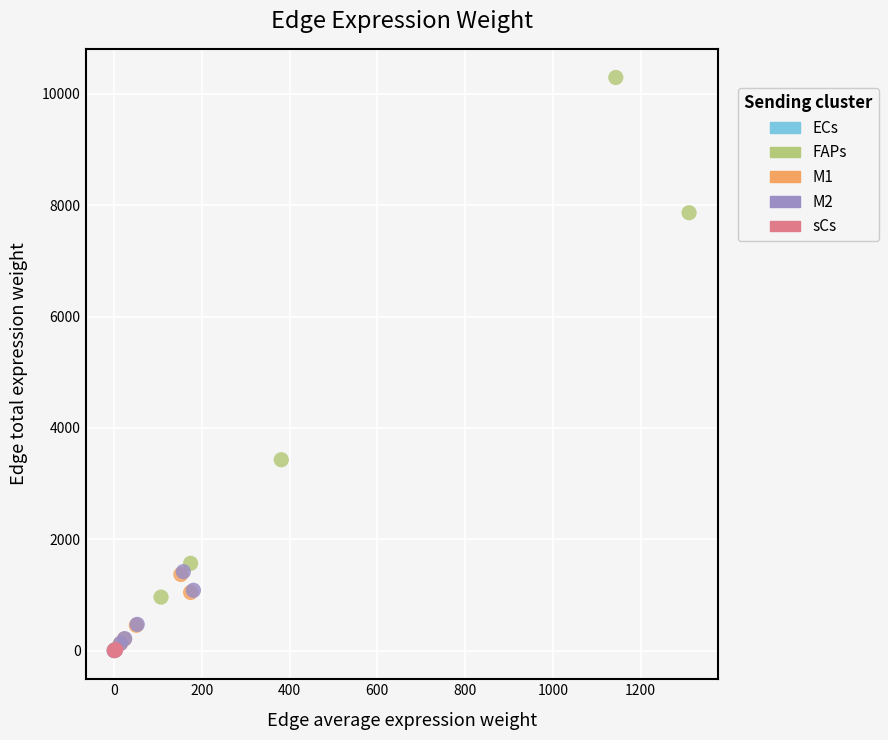

Which series has the widest spread of Y values?

FAPs